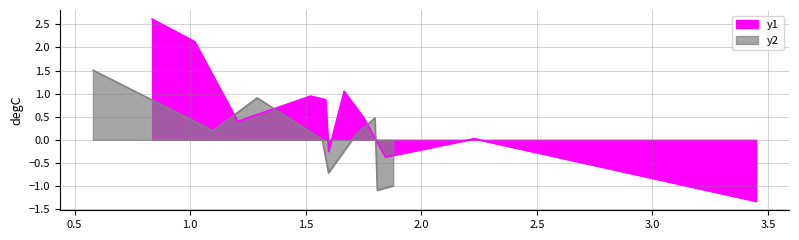

What is the lowest value of the y1 series?

-1.3